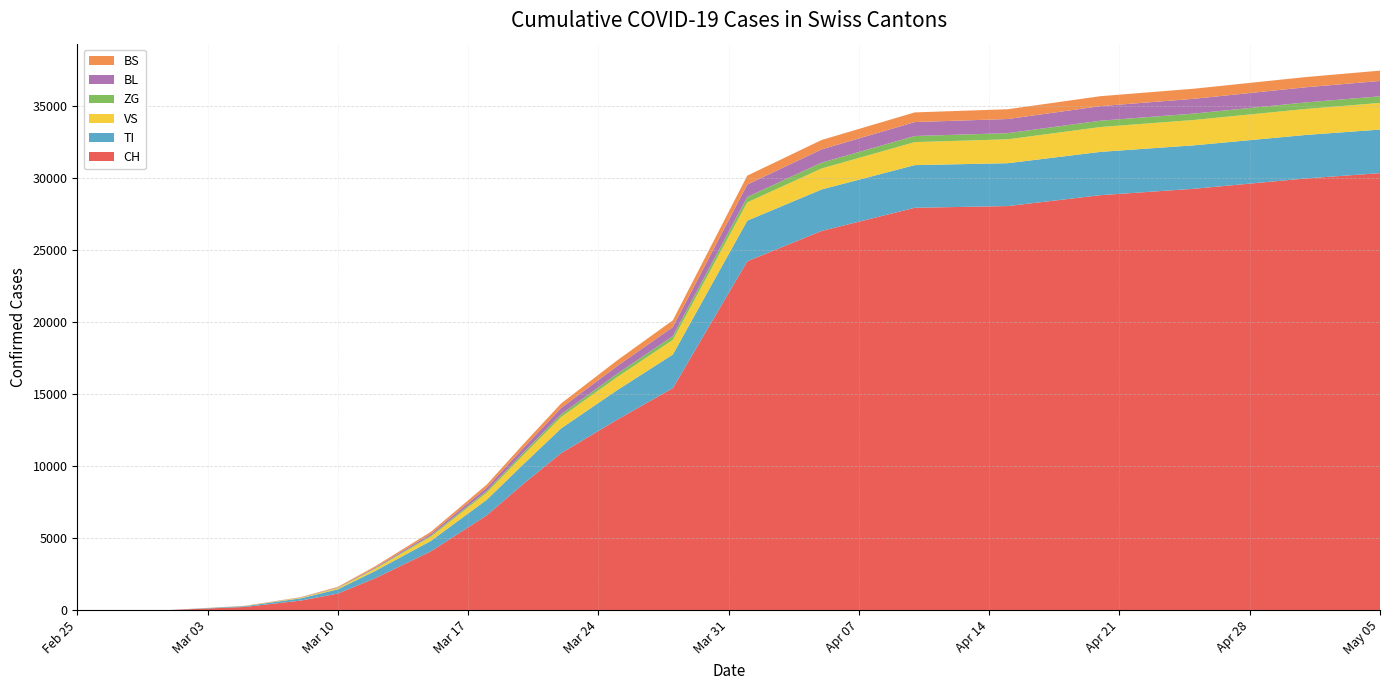

Reading left to right, transcribe all the data shown in this chart.

CH: 2020-02-25=0	2020-03-01=0	2020-03-05=210	2020-03-08=652	2020-03-10=1139	2020-03-12=2200	2020-03-15=4075	2020-03-18=6575	2020-03-20=8795	2020-03-22=10897	2020-03-25=13213	2020-03-28=15412	2020-04-01=24228	2020-04-05=26336	2020-04-10=27944	2020-04-15=28063	2020-04-20=28822	2020-04-25=29264	2020-05-01=29981	2020-05-05=30350
TI: 2020-02-25=0	2020-03-01=0	2020-03-05=56	2020-03-08=154	2020-03-10=298	2020-03-12=506	2020-03-15=723	2020-03-18=1082	2020-03-20=1367	2020-03-22=1721	2020-03-25=2050	2020-03-28=2335	2020-04-01=2820	2020-04-05=2882	2020-04-10=2964	2020-04-15=2978	2020-04-20=3008	2020-04-25=3018	2020-05-01=3021	2020-05-05=3027
VS: 2020-02-25=0	2020-03-01=0	2020-03-05=15	2020-03-08=45	2020-03-10=82	2020-03-12=149	2020-03-15=295	2020-03-18=487	2020-03-20=647	2020-03-22=788	2020-03-25=908	2020-03-28=1019	2020-04-01=1272	2020-04-05=1458	2020-04-10=1598	2020-04-15=1660	2020-04-20=1726	2020-04-25=1762	2020-05-01=1806	2020-05-05=1854
ZG: 2020-02-25=0	2020-03-01=0	2020-03-05=2	2020-03-08=8	2020-03-10=18	2020-03-12=38	2020-03-15=75	2020-03-18=127	2020-03-20=162	2020-03-22=196	2020-03-25=228	2020-03-28=260	2020-04-01=373	2020-04-05=404	2020-04-10=424	2020-04-15=428	2020-04-20=439	2020-04-25=445	2020-05-01=454	2020-05-05=458
BL: 2020-02-25=0	2020-03-01=0	2020-03-05=4	2020-03-08=16	2020-03-10=30	2020-03-12=60	2020-03-15=126	2020-03-18=230	2020-03-20=330	2020-03-22=435	2020-03-25=541	2020-03-28=625	2020-04-01=864	2020-04-05=925	2020-04-10=969	2020-04-15=982	2020-04-20=1014	2020-04-25=1027	2020-05-01=1053	2020-05-05=1066
BS: 2020-02-25=0	2020-03-01=0	2020-03-05=4	2020-03-08=15	2020-03-10=40	2020-03-12=78	2020-03-15=138	2020-03-18=208	2020-03-20=264	2020-03-22=313	2020-03-25=392	2020-03-28=472	2020-04-01=619	2020-04-05=651	2020-04-10=671	2020-04-15=680	2020-04-20=691	2020-04-25=700	2020-05-01=709	2020-05-05=717